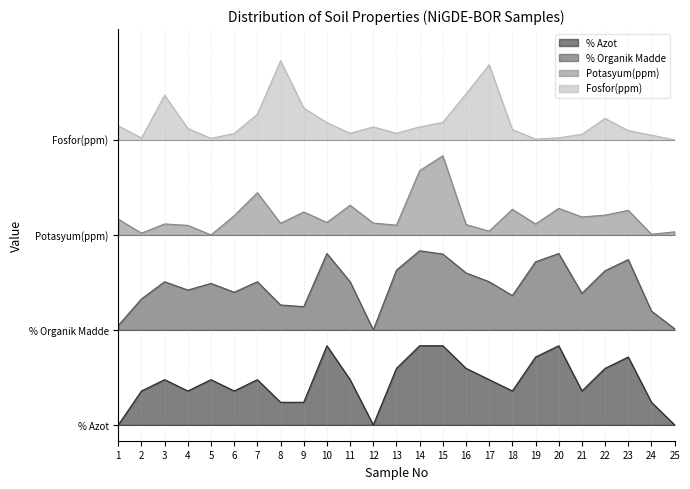

How many lines are shown in the chart?

4